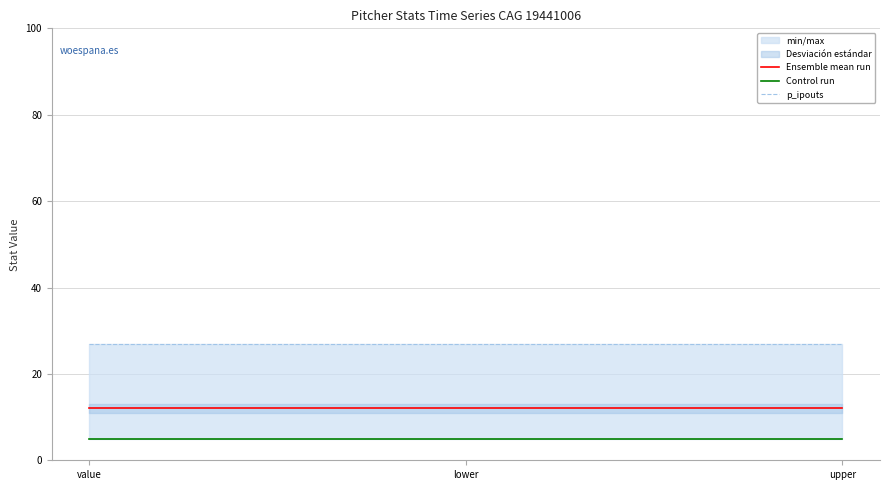

List the series in order of their peak value, lowest first.

Control run, Ensemble mean run, p_ipouts